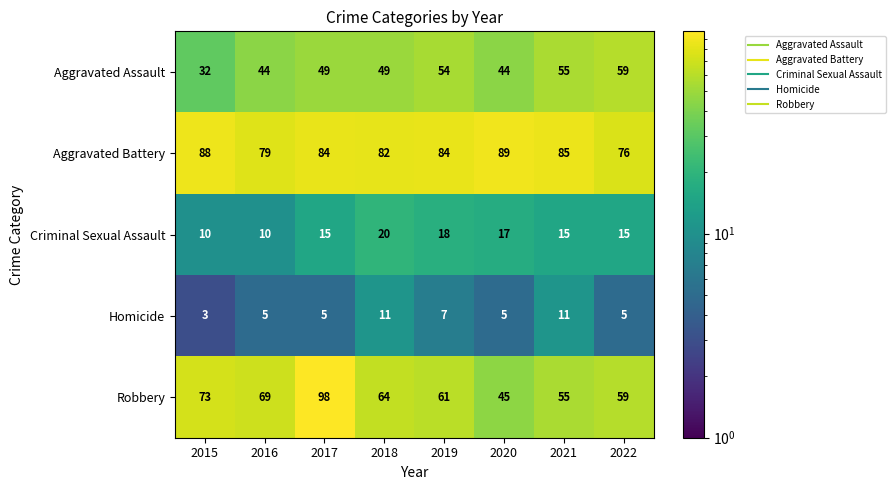

True or false: Aggravated Assault has a value of 44 at 2015.

False